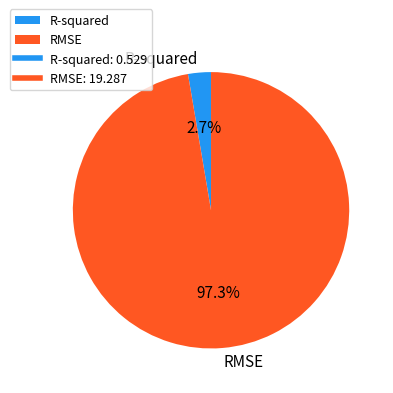

Do R-squared and RMSE together represent more than half of the pie?

Yes